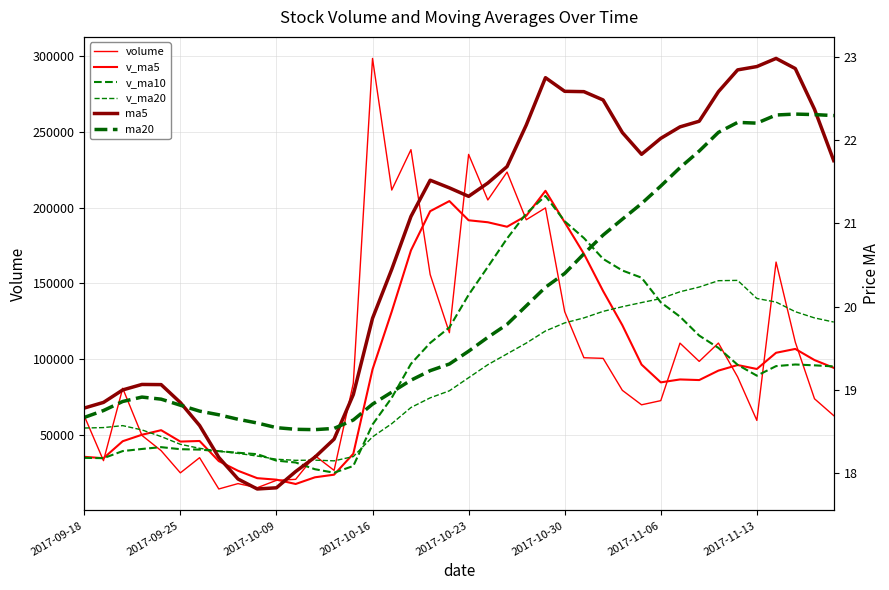

What is the approximate value of ma20 at 18?

19.2